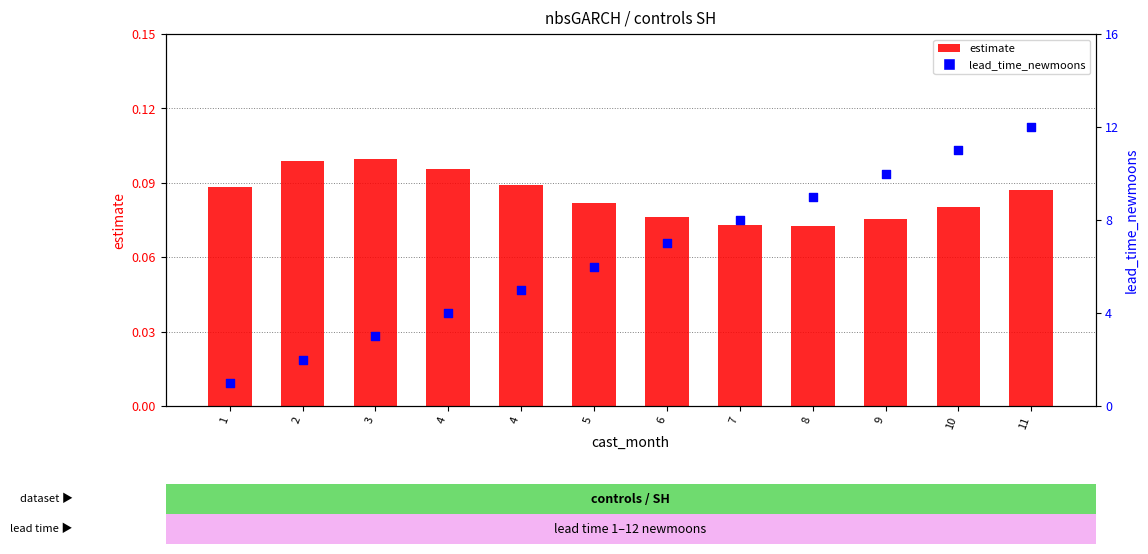

Which series has the largest total across all categories?

lead_time_newmoons